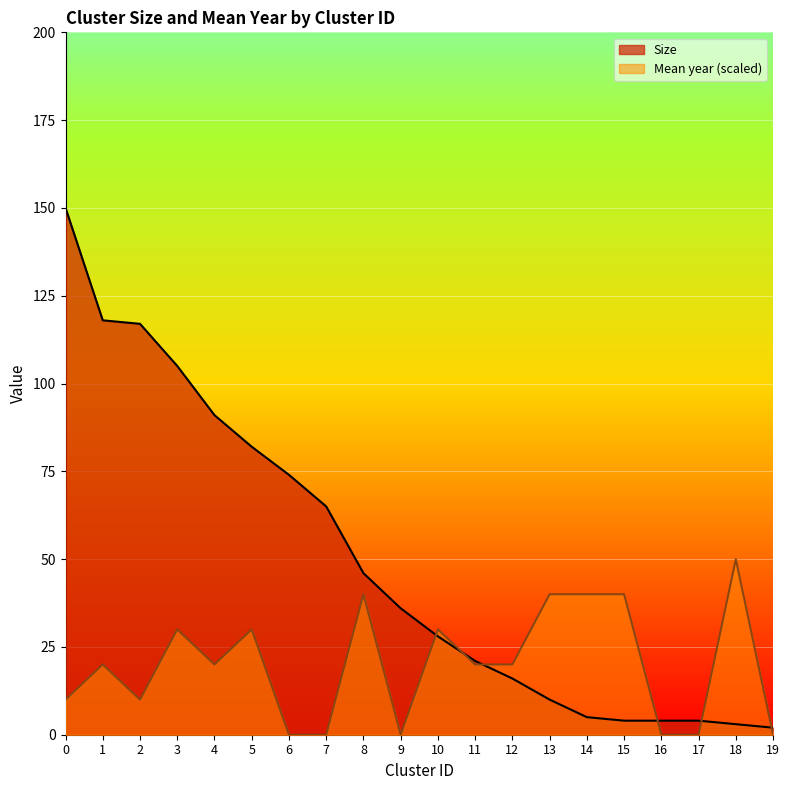

What is the difference between the highest and lowest values at 19?

2